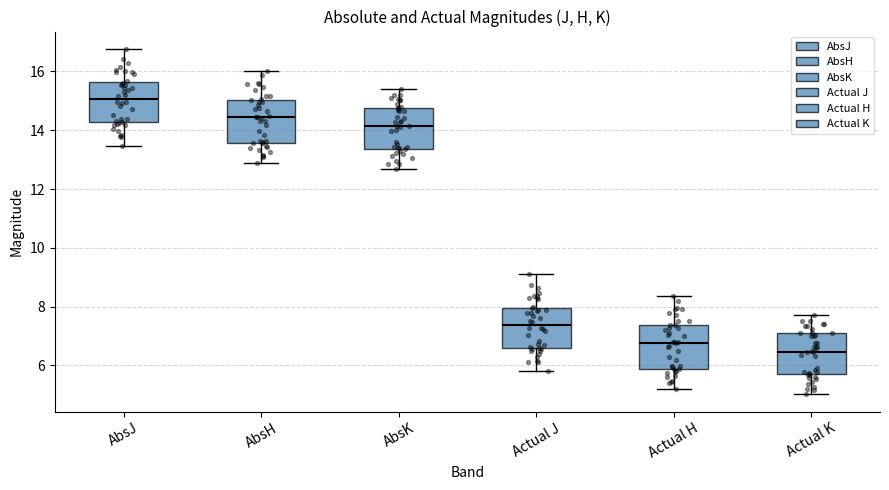

Reading left to right, read every box against the y-axis: the position of its median line, the range the box covers, and the ends of its whiskers. The values are not printed on the chart, so give them approximately, as read against the axis.

AbsJ: median 15.0, box 14.2 to 15.6, whiskers 13.4 to 16.8
AbsH: median 14.4, box 13.6 to 15.0, whiskers 12.8 to 16.0
AbsK: median 14.2, box 13.4 to 14.8, whiskers 12.6 to 15.4
Actual J: median 7.4, box 6.6 to 8.0, whiskers 5.8 to 9.0
Actual H: median 6.8, box 5.8 to 7.4, whiskers 5.2 to 8.4
Actual K: median 6.4, box 5.8 to 7.0, whiskers 5.0 to 7.8